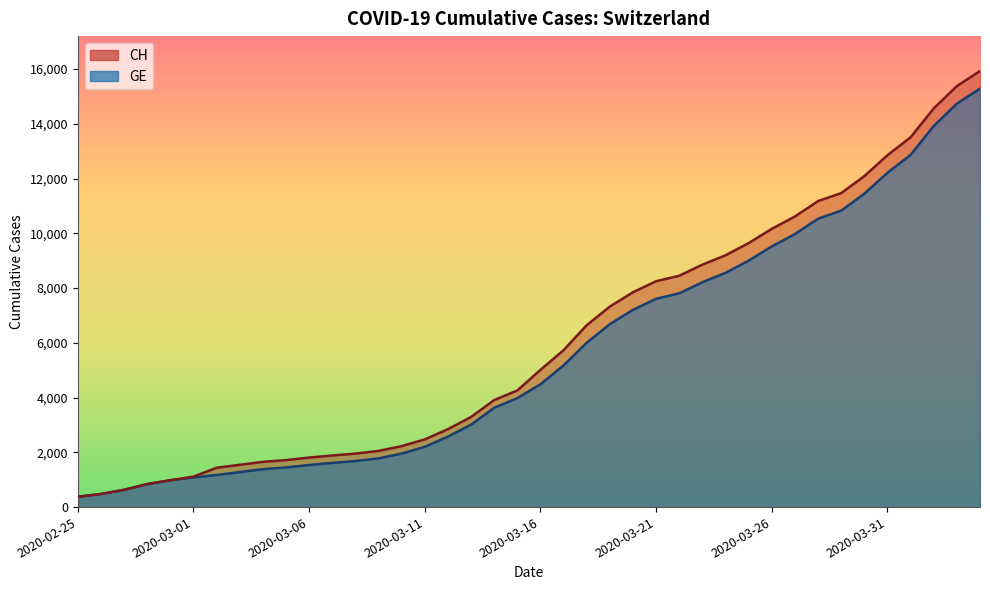

What is the label of the 14th point from the right?

2020-03-22